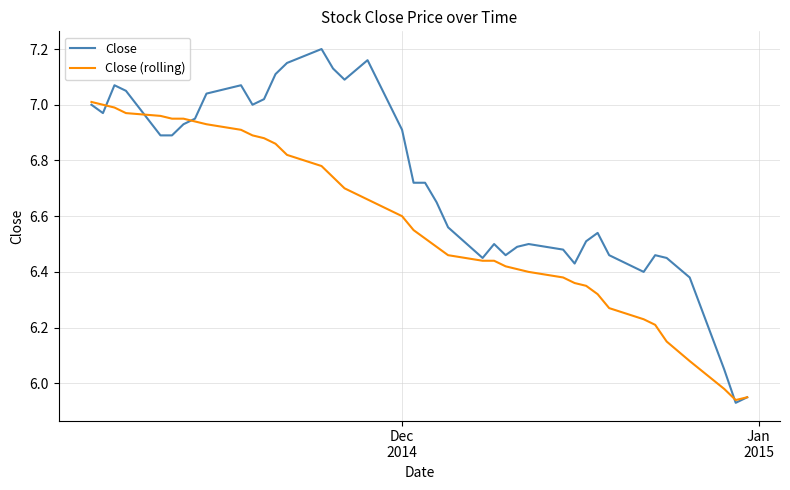

Rank the series by their average value, from highest to lowest.

Close, Close (rolling)